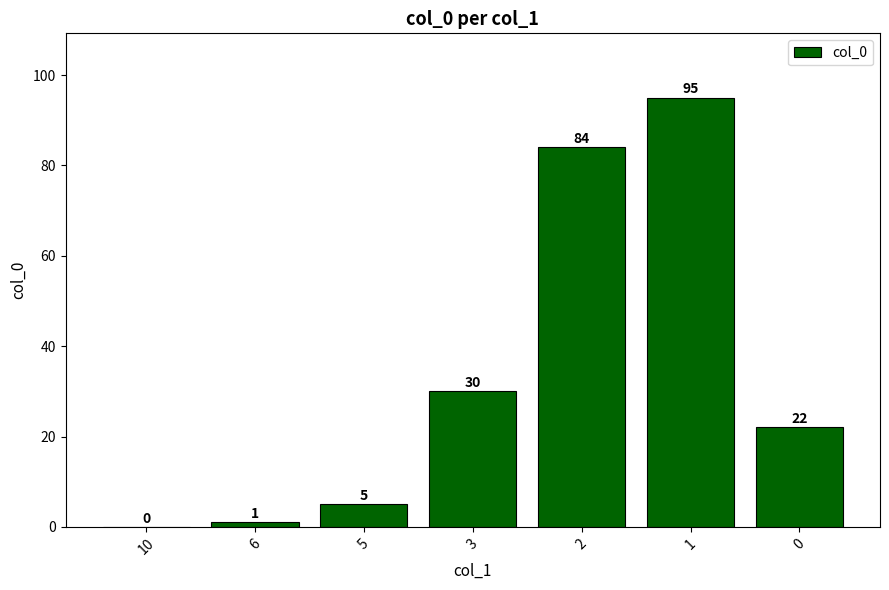

What is the approximate value at 5?

5